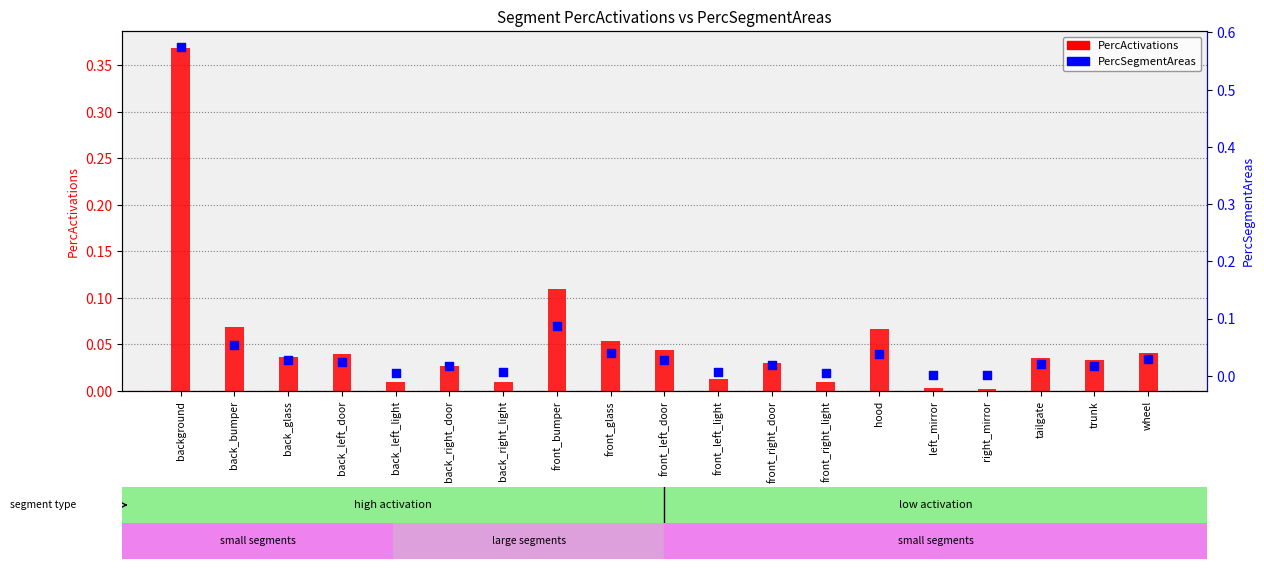

At which category is the sum across all series the highest?

background